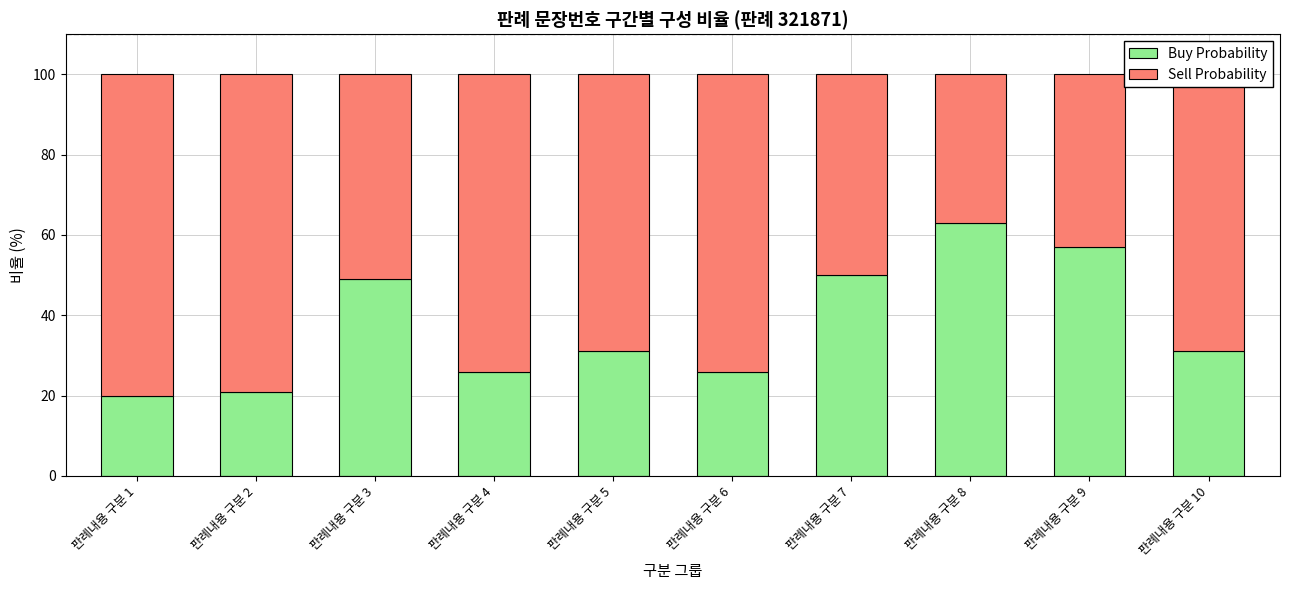

How many bars are there in total?

10